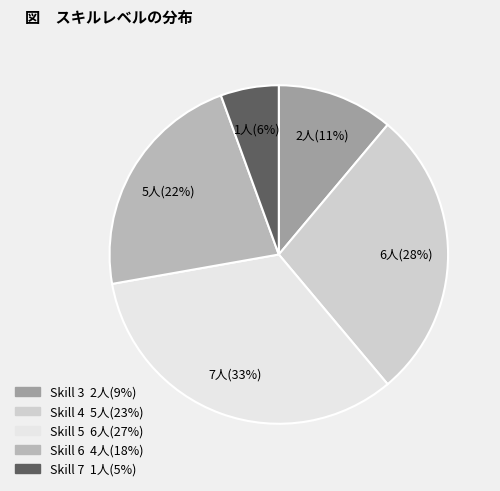

How many segments does this pie chart have?

5